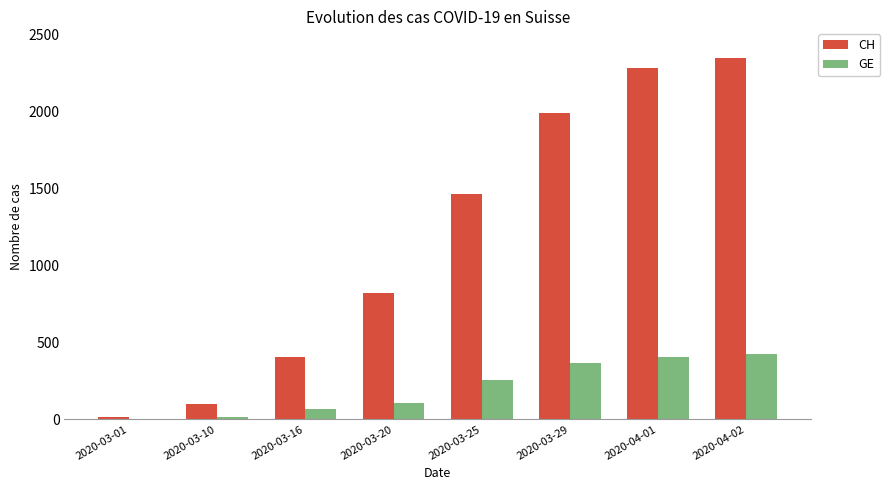

Which category has the highest value across all series?

2020-04-02